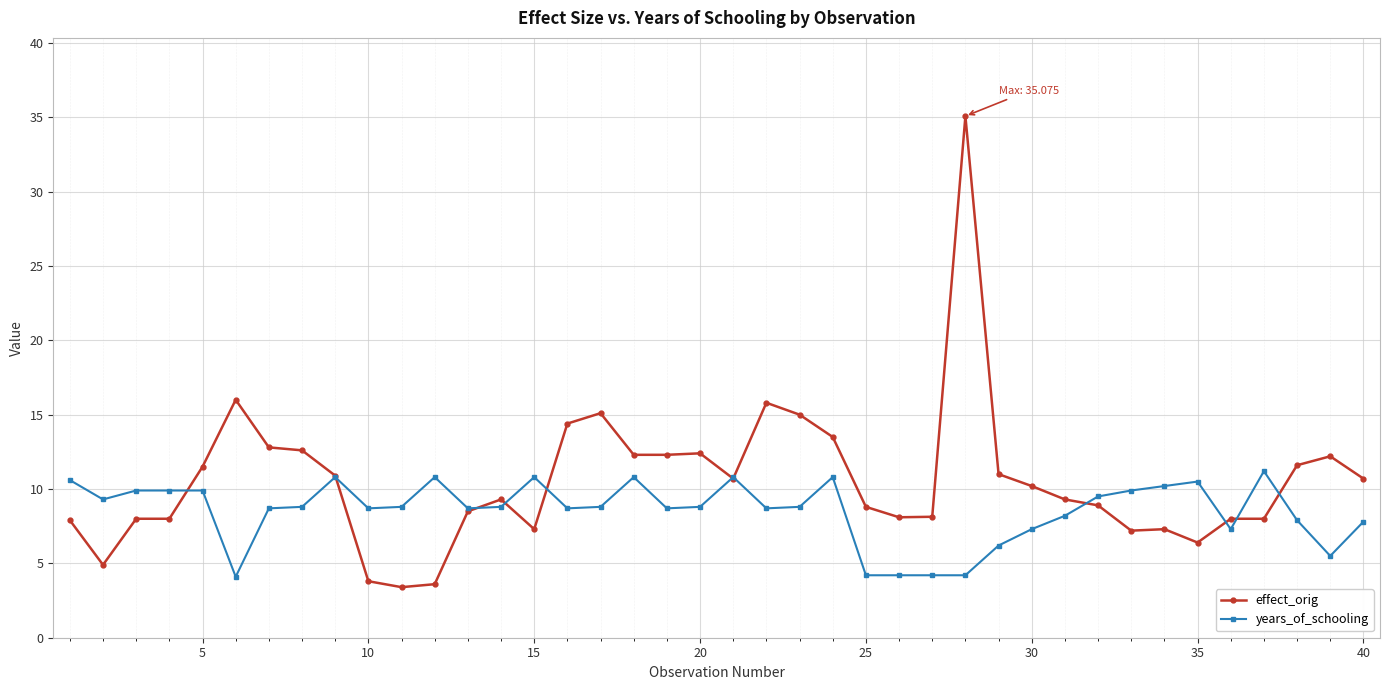

What is the value of the years_of_schooling point at the 37th from the left?

11.2